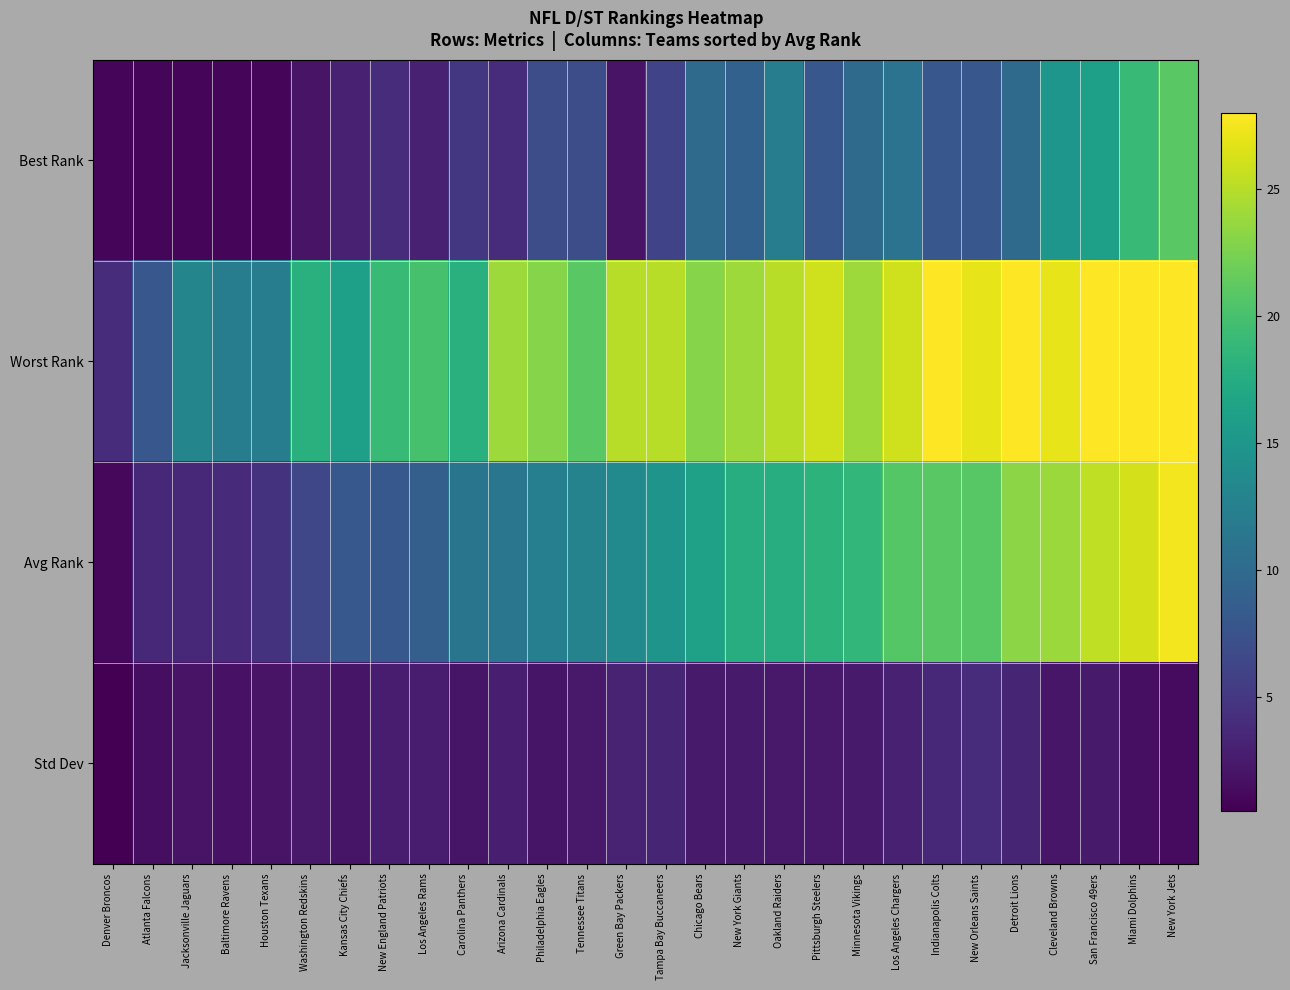

What is the difference between the highest and lowest values at Arizona Cardinals?

21.2